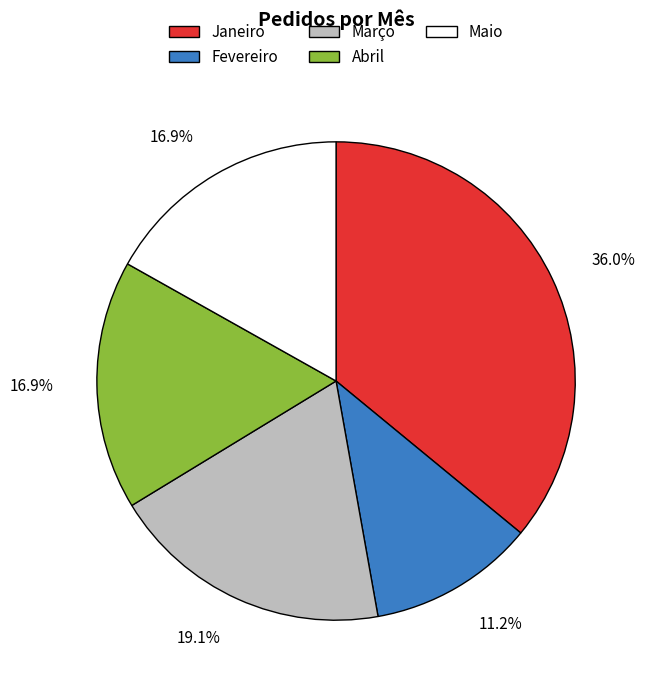

To the nearest percent, what is the difference between the largest and smallest slice percentages?

25%